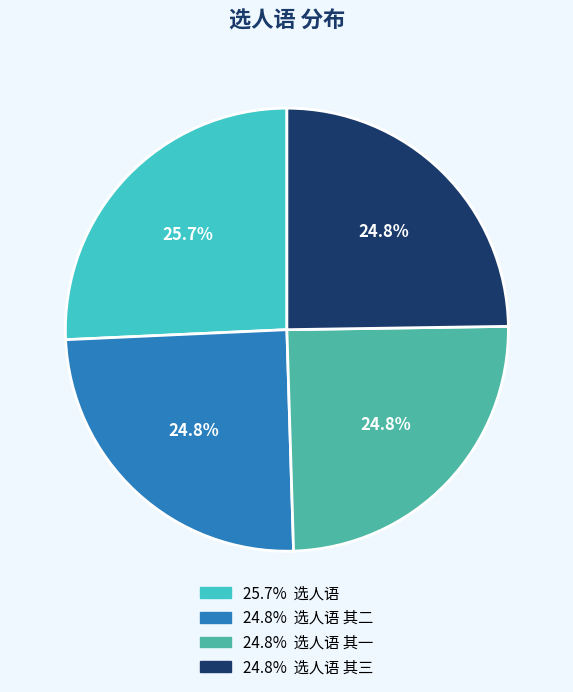

Does any single category account for the majority?

No